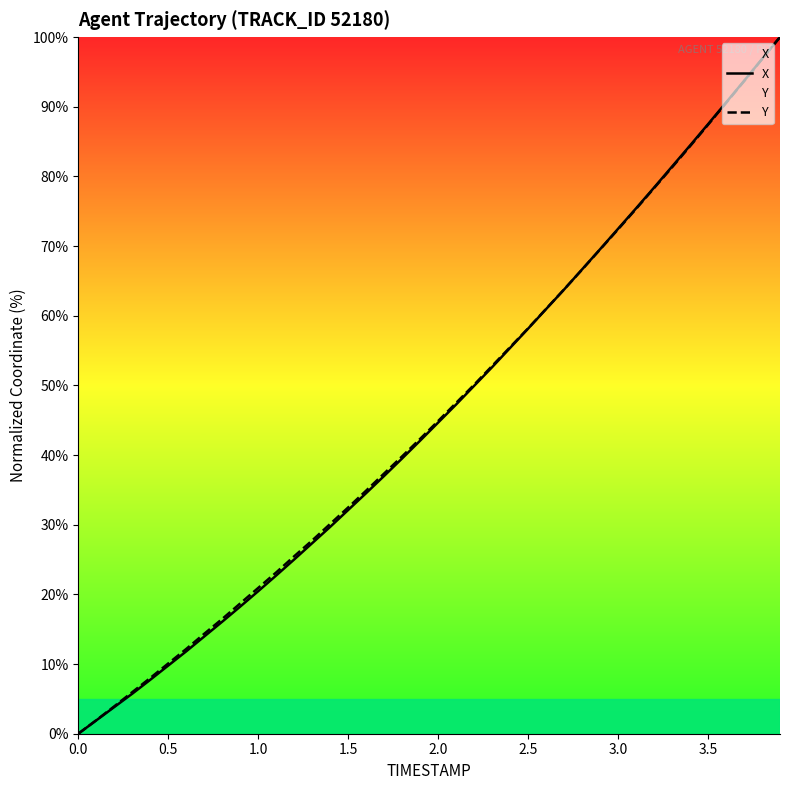

What is the difference between the maximum and minimum values in the X series?

100.0